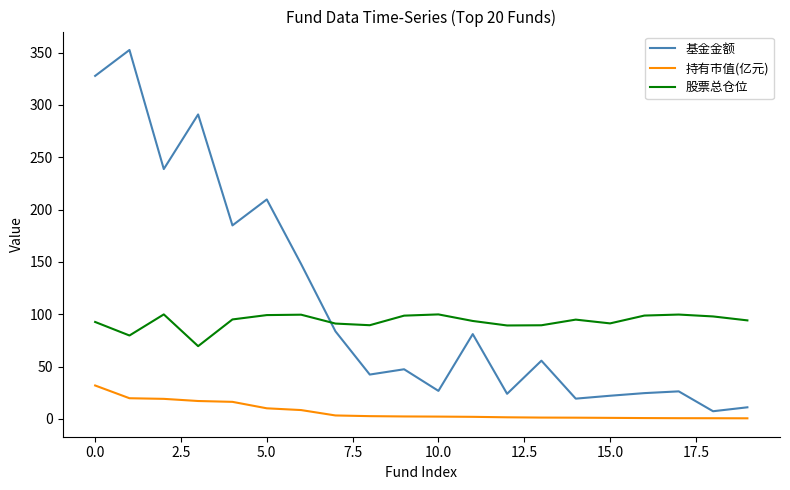

What is the difference between the maximum and minimum values in the 基金金额 series?

345.3